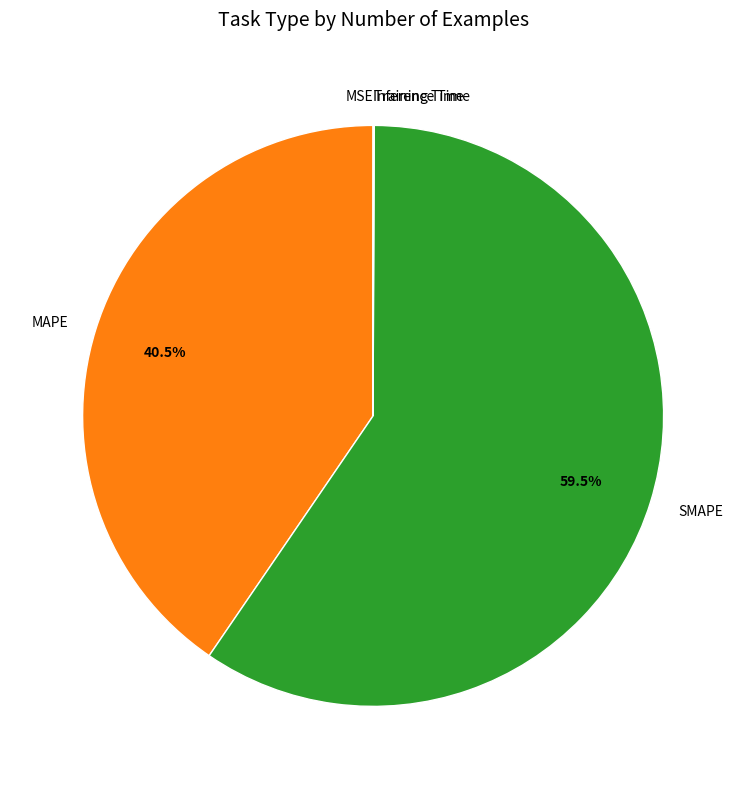

What portion of the pie excludes MAPE?

59.5%